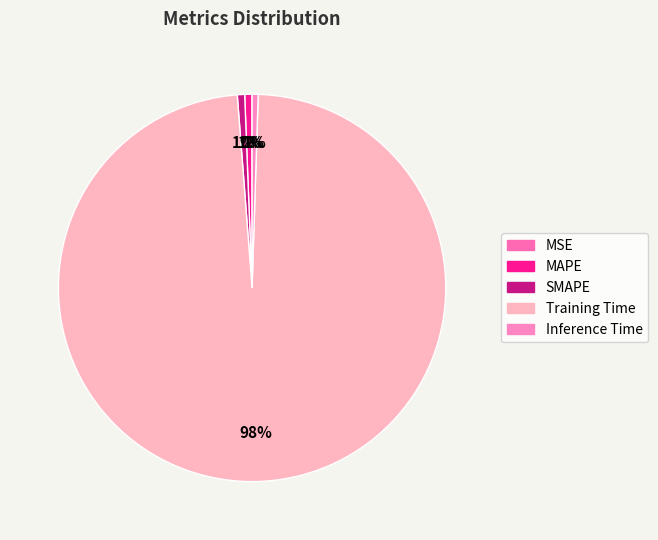

The Inference Time slice represents 1% of the pie. True or false?

True